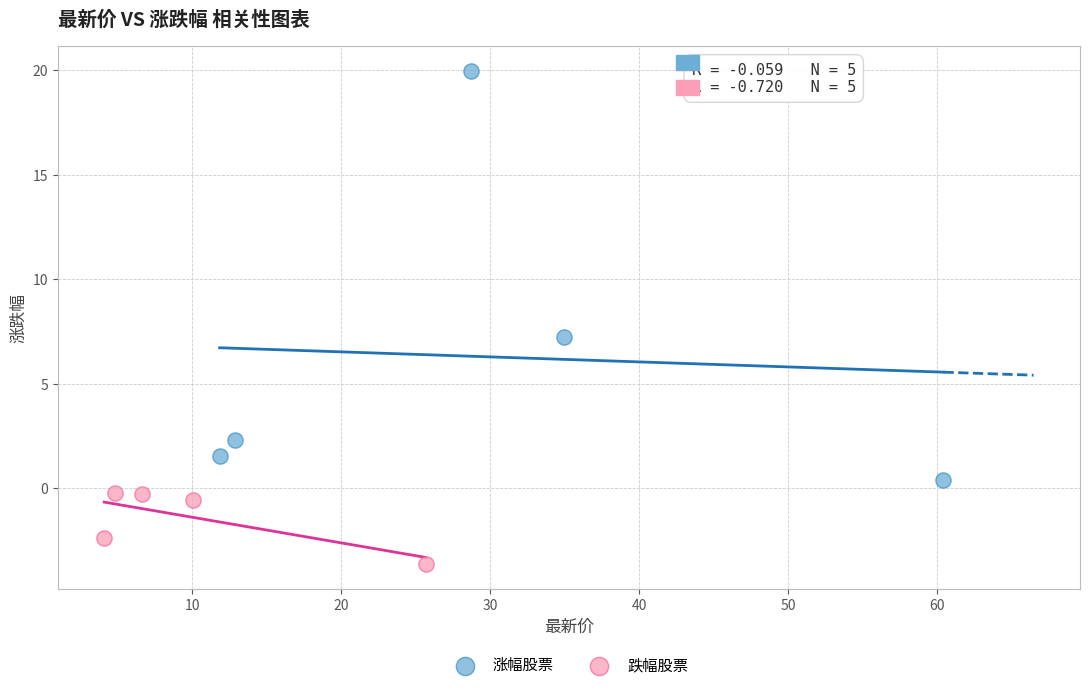

What are all the series names shown in the legend?

涨幅股票, 跌幅股票